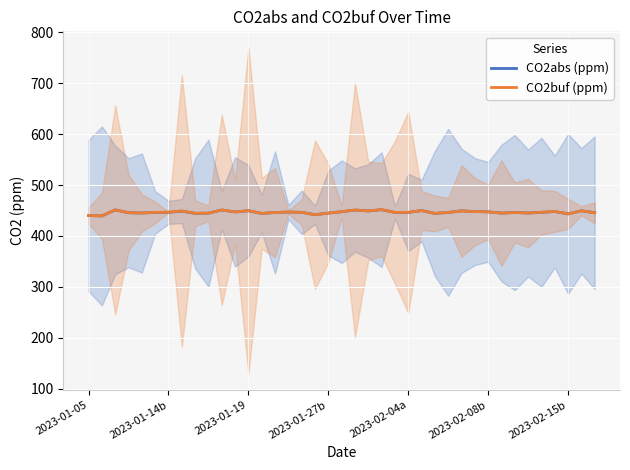

The value of CO2abs (ppm) at 2023-02-08b is 708.9. True or false?

False